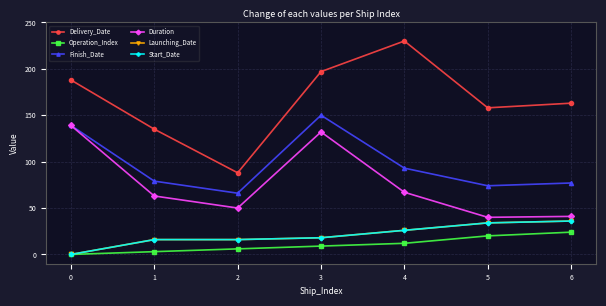

Is this an area chart (filled region under the line)?

No